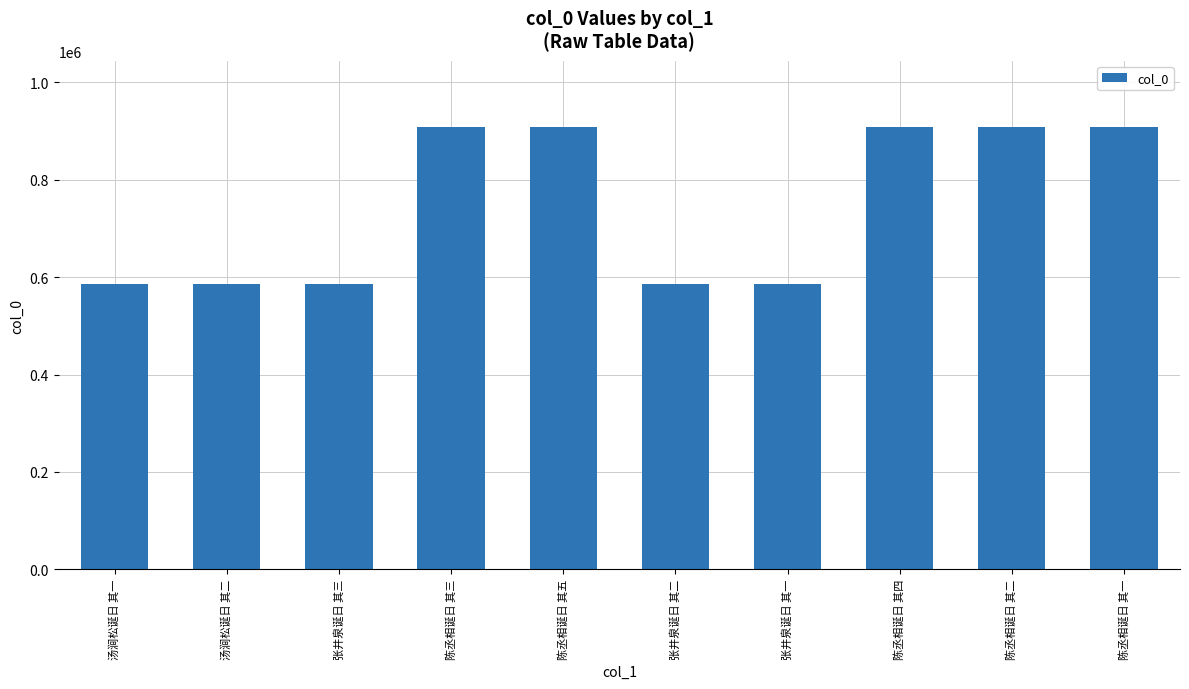

What is the label of the 5th bar from the right?

张井泉诞日 其二